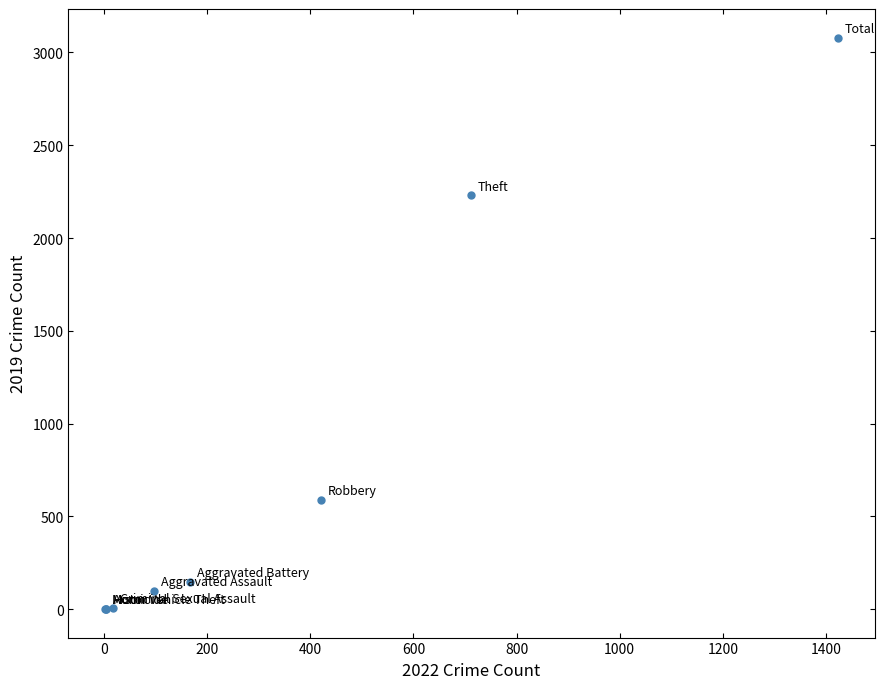

What Y value in the scatter plot is closest to 1540?

2230